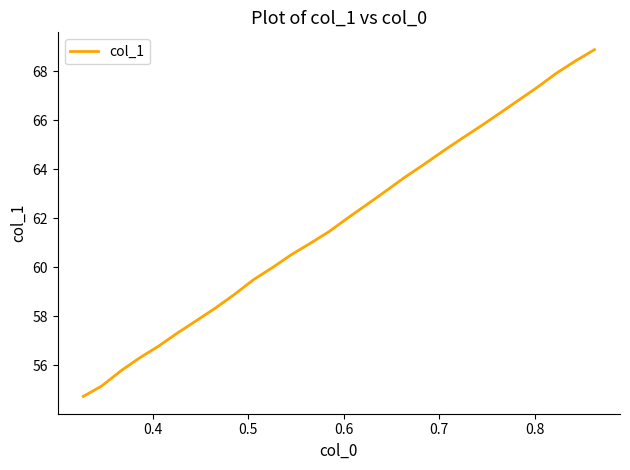

What is the smallest value displayed?

54.7